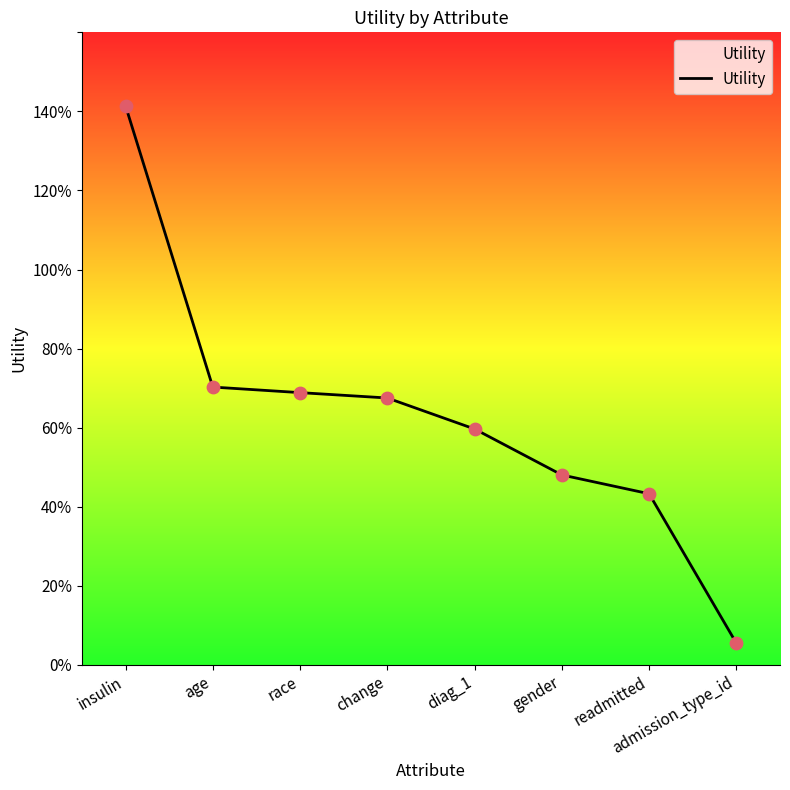

Between insulin and gender, which is larger?

insulin